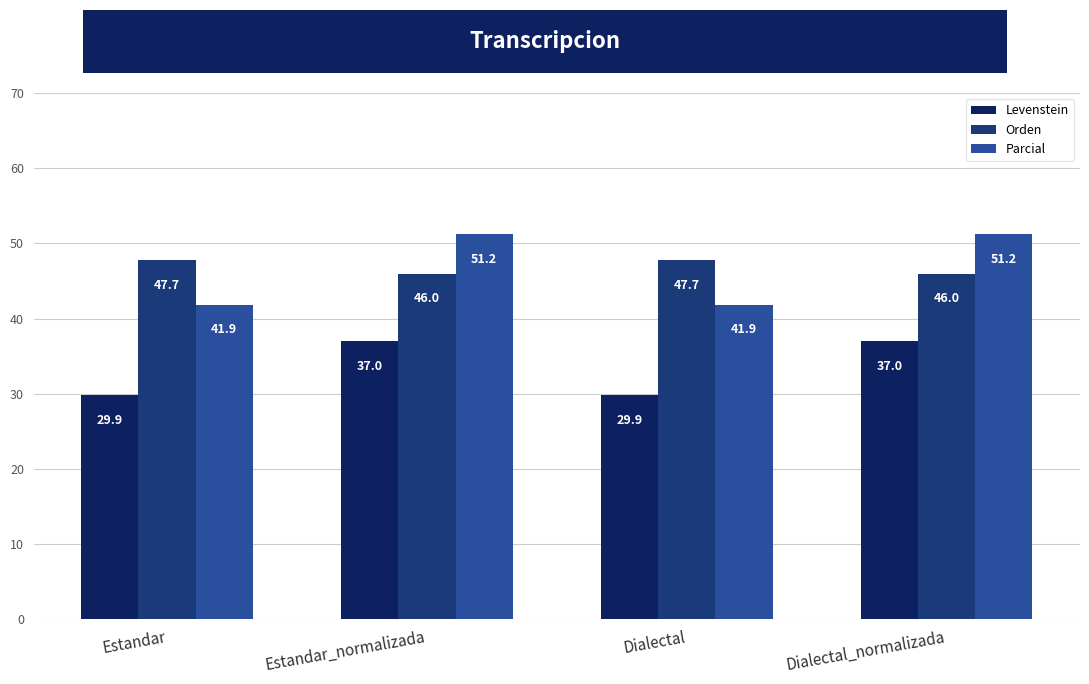

What are all the series names shown in the legend?

Levenstein, Orden, Parcial